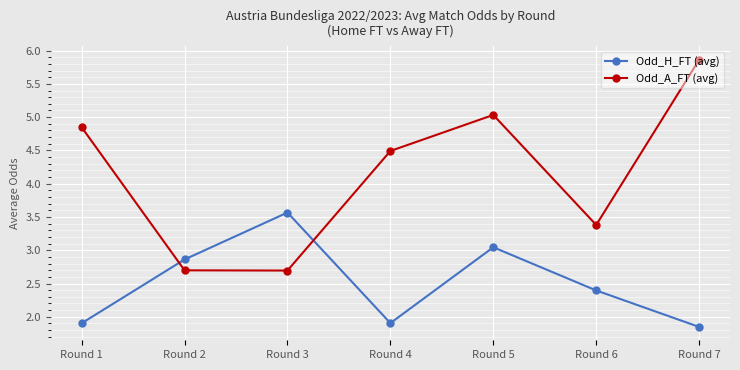

How many lines are shown in the chart?

2